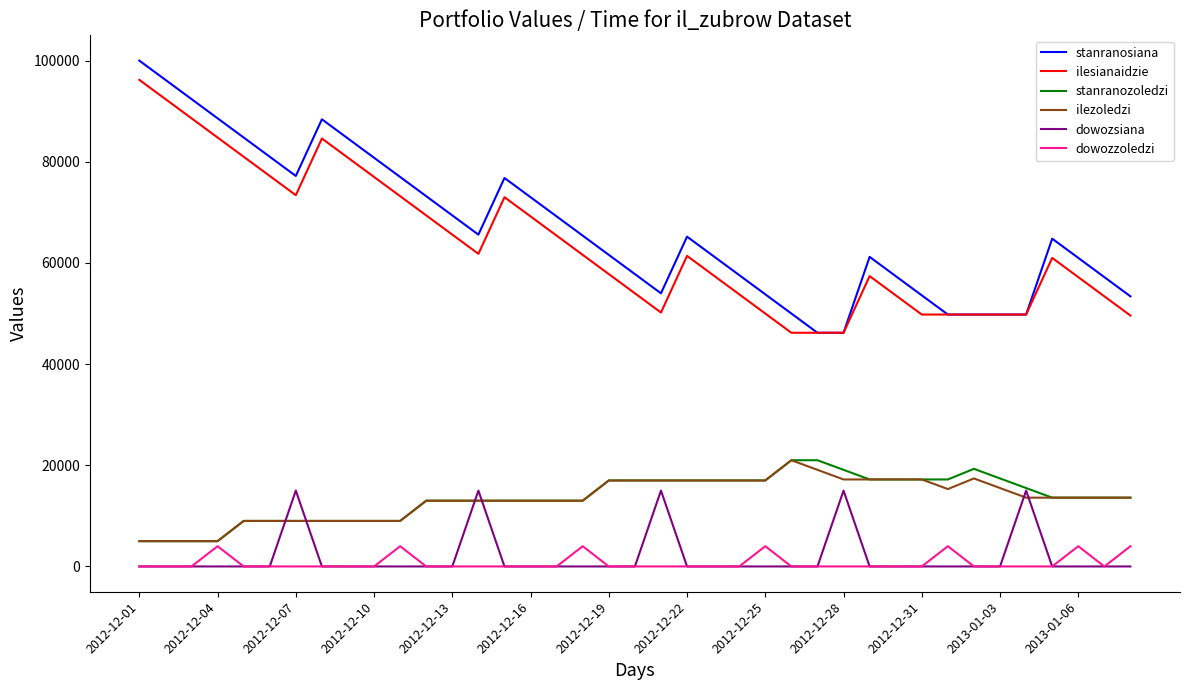

Which series has the widest spread of values?

stanranosiana